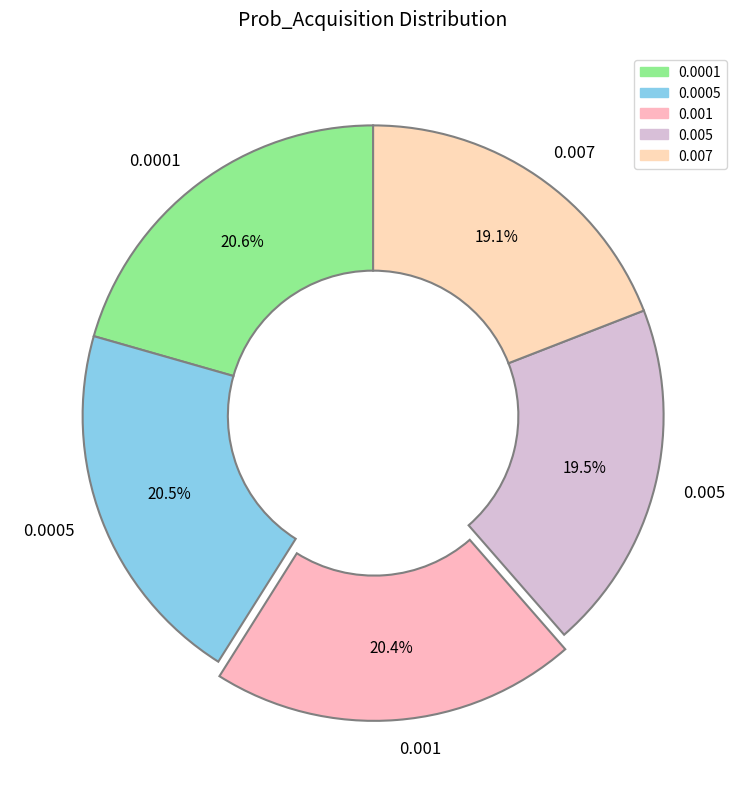

To the nearest percent, what percentage of the pie is 0.007?

19%